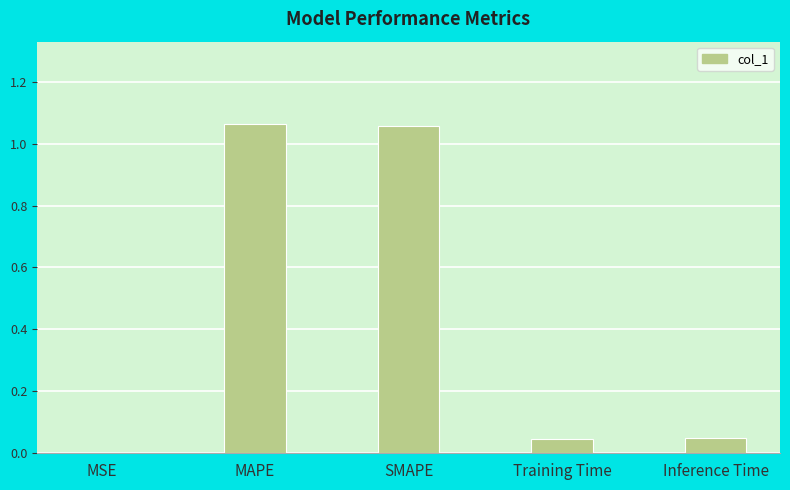

The chart shows a value of 0.7 at SMAPE. True or false?

False